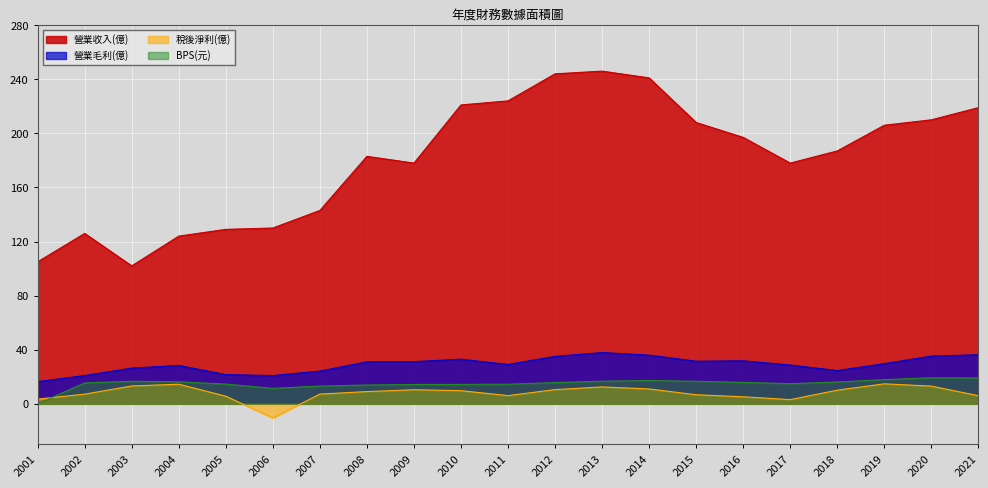

Which category has the lowest value in the 稅後淨利(億) series?

2006